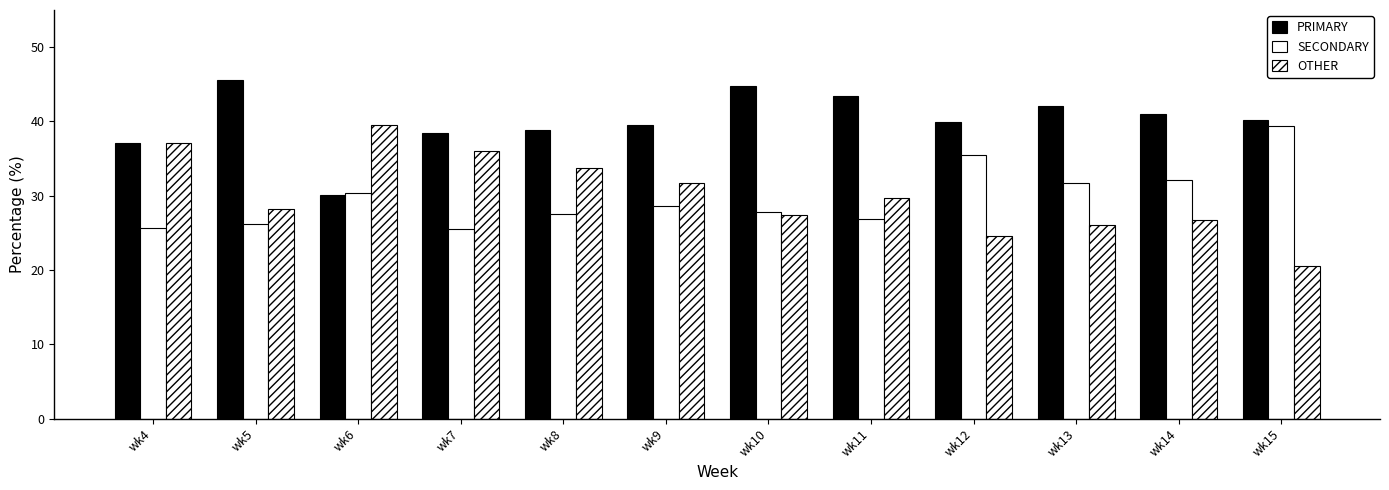

What is the highest value of the OTHER series?

39.5